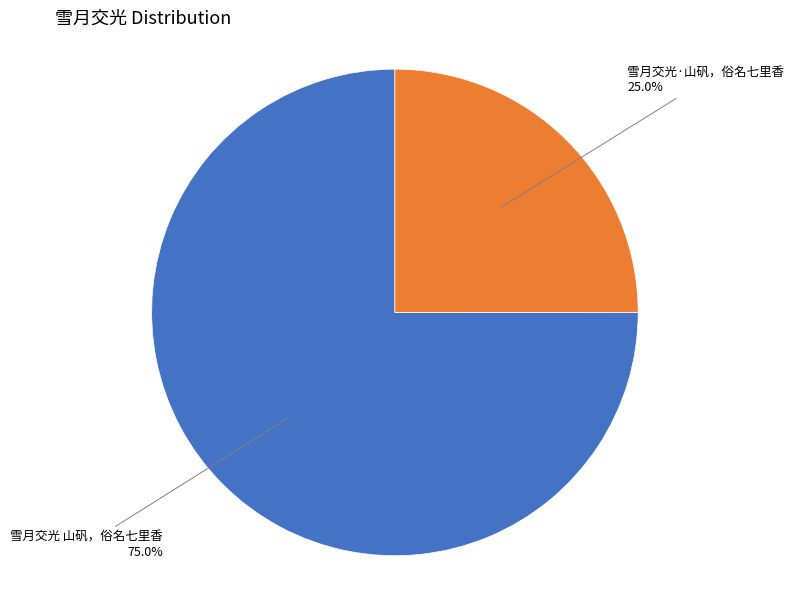

Is there a majority slice in this chart?

Yes